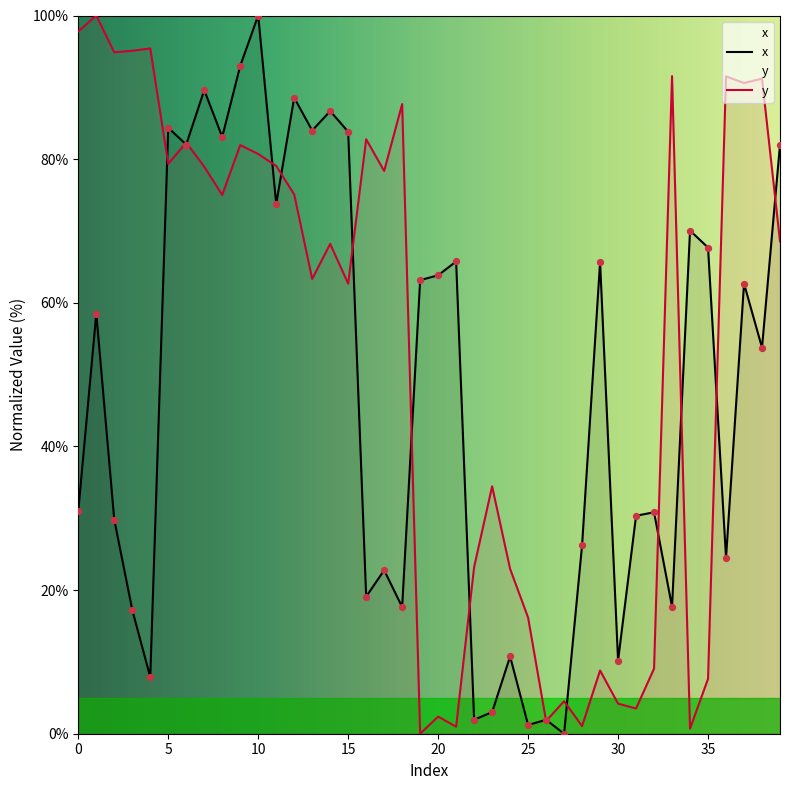

Which series has the widest spread of Y values?

x